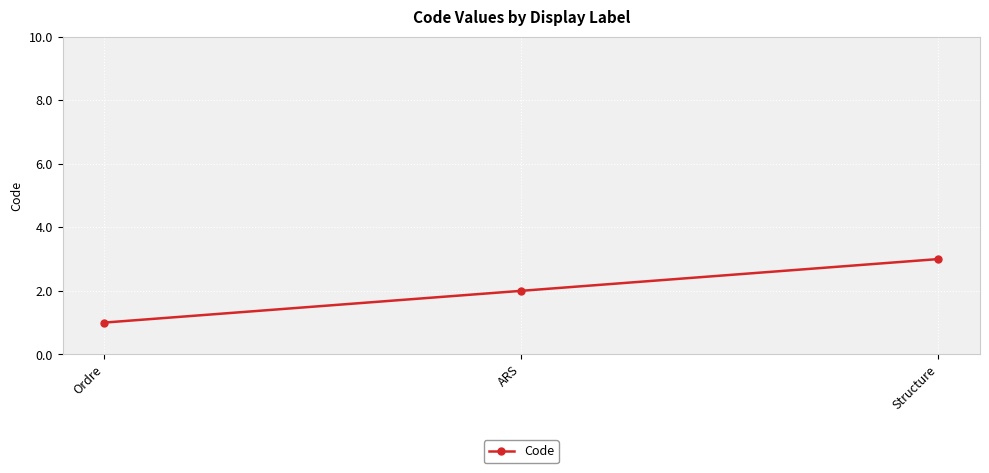

What is the sum of the values at ARS and Structure?

5